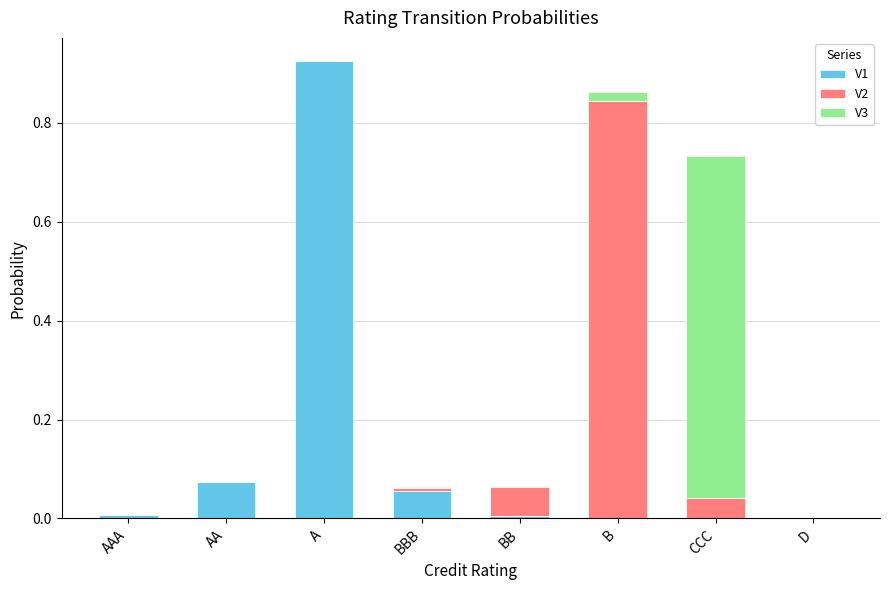

At which category is the sum across all series the highest?

A